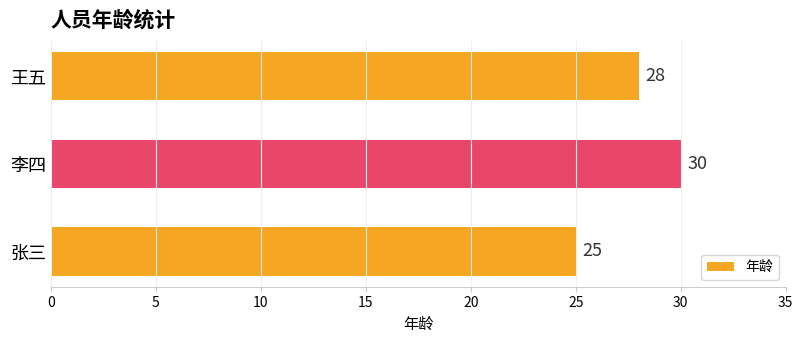

What is the average value?

28